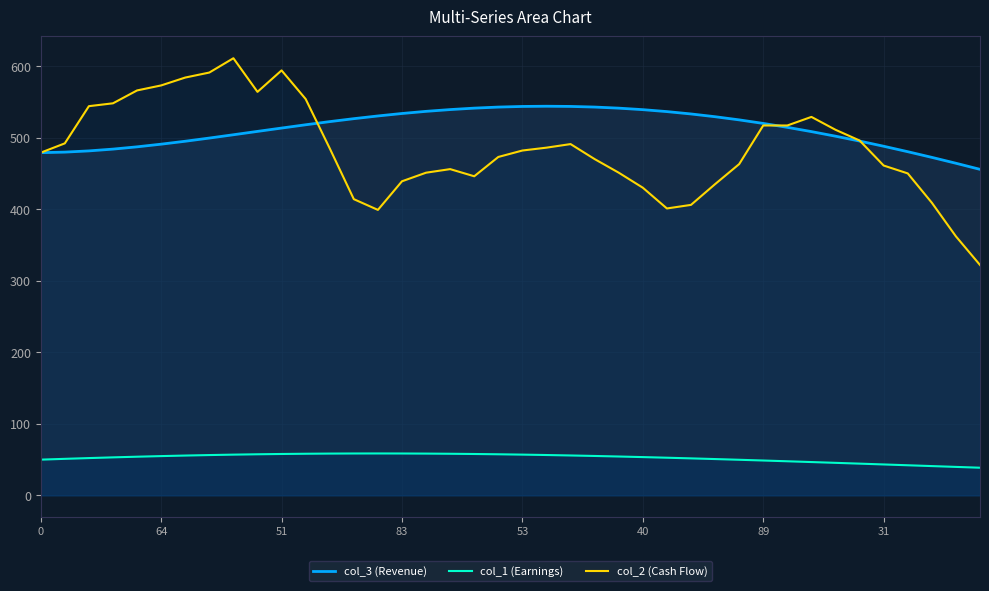

Which series has the largest total across all categories?

col_3 (Revenue)